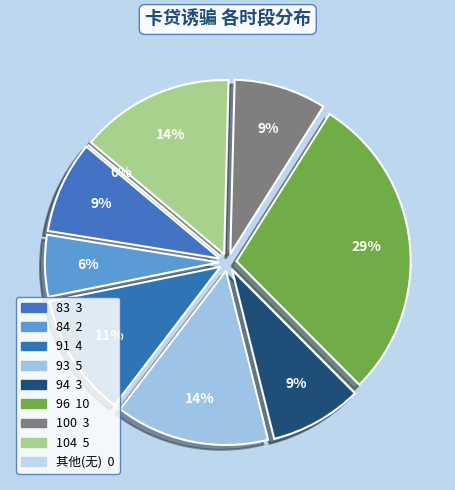

Does 85 represent more than half of the total?

No